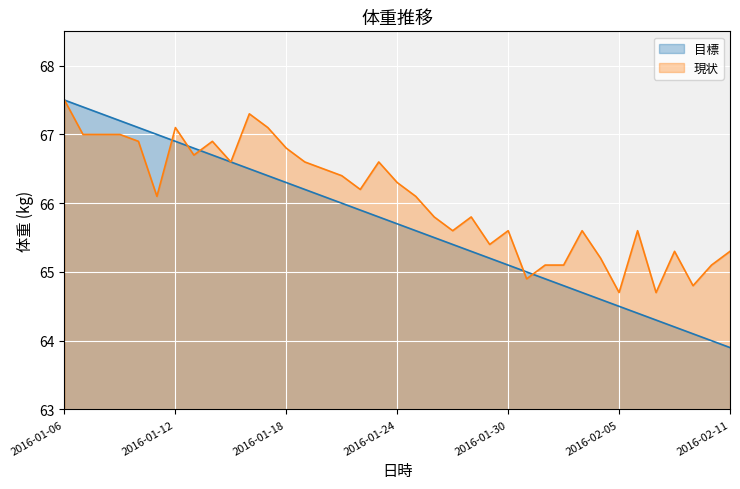

At which label does 現状 reach its peak?

2016-01-06